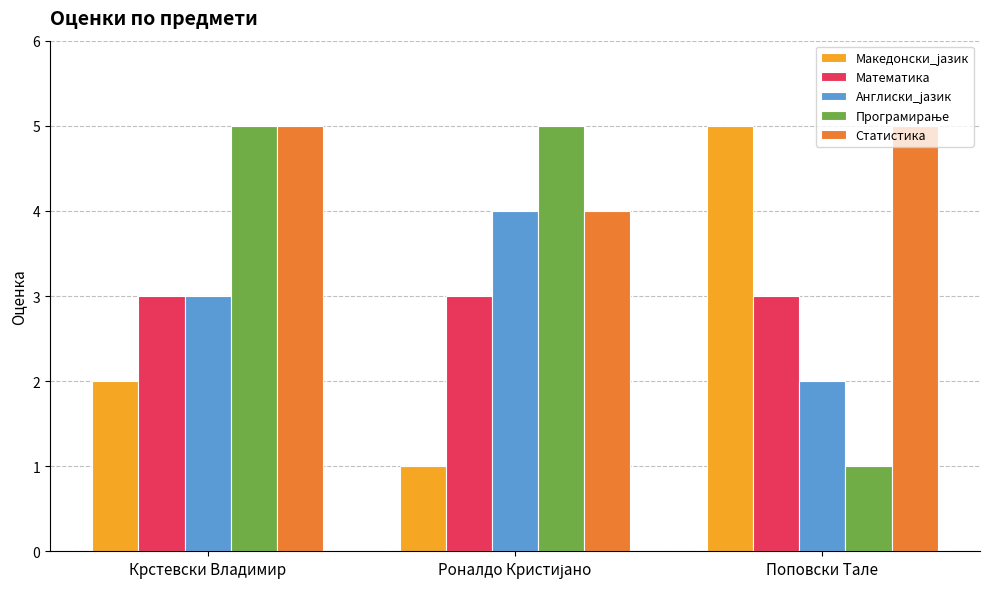

How many distinct data groups are displayed?

5